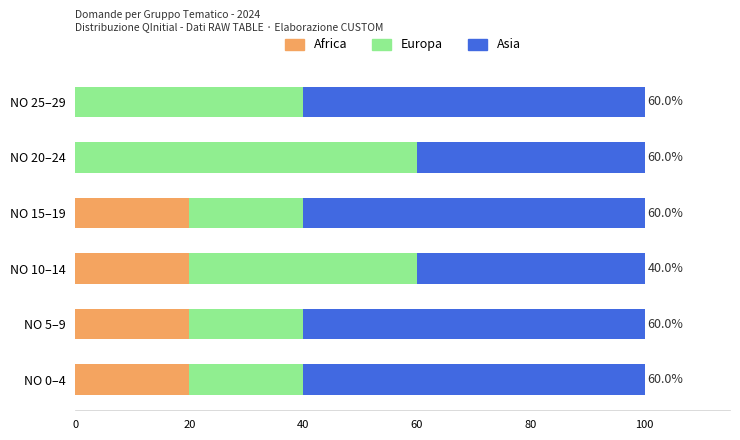

The value of Africa at NO 0–4 is 20. True or false?

True